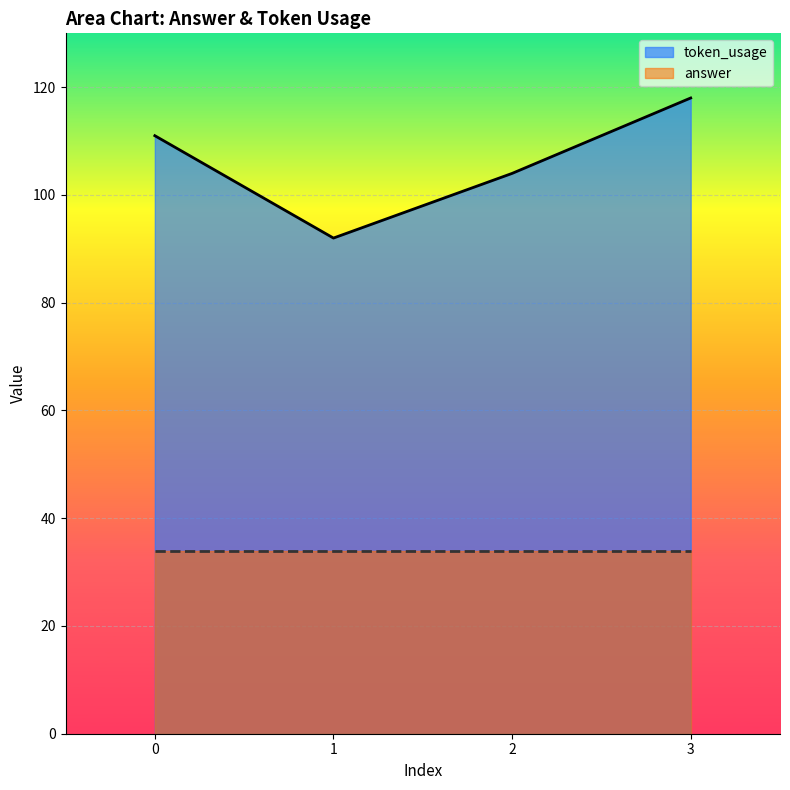

List the labels in order of value, smallest first.

1, 2, 0, 3